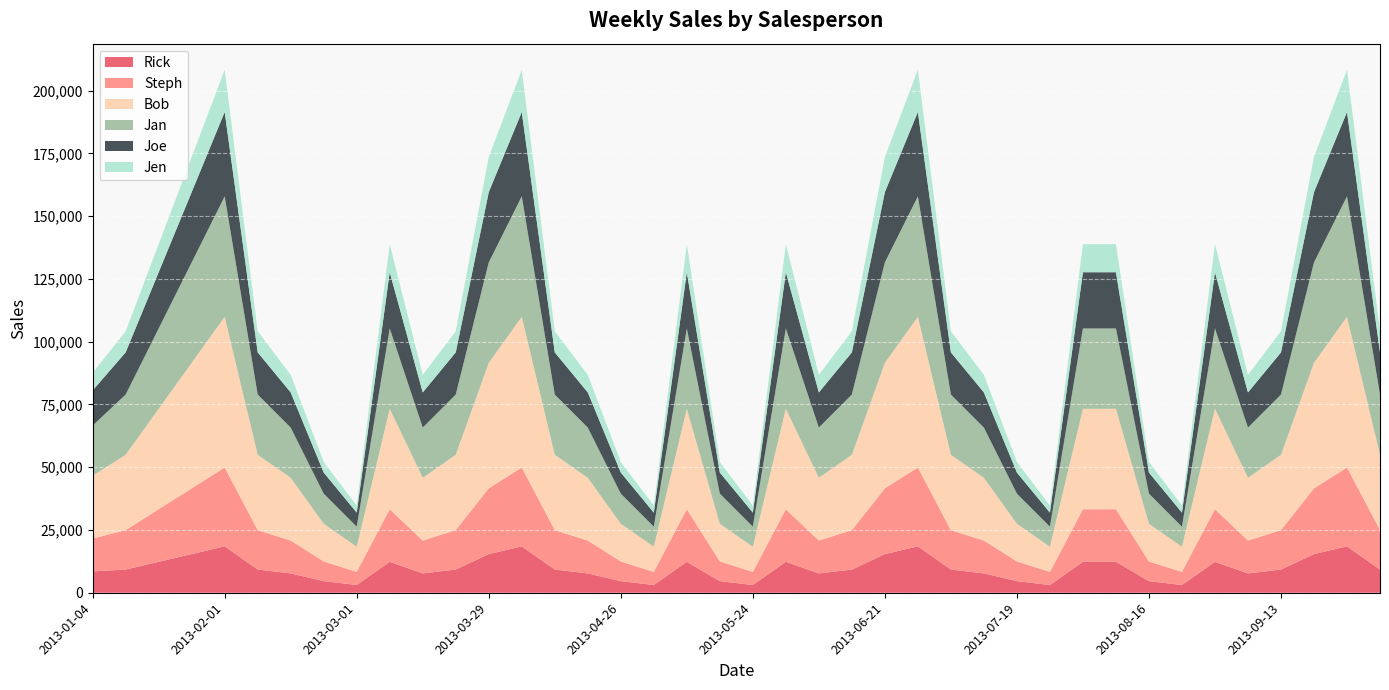

Reading left to right, what are all the values shown in this chart?

Rick: 8500	9240	12320	15400	18480	9240	7700	4620	3080	12320	7700	9240	15400	18480	9240	7700	4620	3080	12320	4620	3080	12320	7700	9240	15400	18480	9240	7700	4620	3080	12320	12320	4620	3080	12320	7700	9240	15400	18480	9240
Steph: 13090	15708	20944	26180	31416	15708	13090	7854	5236	20944	13090	15708	26180	31416	15708	13090	7854	5236	20944	7854	5236	20944	13090	15708	26180	31416	15708	13090	7854	5236	20944	20944	7854	5236	20944	13090	15708	26180	31416	15708
Bob: 25000	30000	40000	50000	60000	30000	25000	15000	10000	40000	25000	30000	50000	60000	30000	25000	15000	10000	40000	15000	10000	40000	25000	30000	50000	60000	30000	25000	15000	10000	40000	40000	15000	10000	40000	25000	30000	50000	60000	30000
Jan: 20000	24000	32000	40000	48000	24000	20000	12000	8000	32000	20000	24000	40000	48000	24000	20000	12000	8000	32000	12000	8000	32000	20000	24000	40000	48000	24000	20000	12000	8000	32000	32000	12000	8000	32000	20000	24000	40000	48000	24000
Joe: 14000	16800	22400	28000	33600	16800	14000	8400	5600	22400	14000	16800	28000	33600	16800	14000	8400	5600	22400	8400	5600	22400	14000	16800	28000	33600	16800	14000	8400	5600	22400	22400	8400	5600	22400	14000	16800	28000	33600	16800
Jen: 7000	8400	11200	14000	16800	8400	7000	4200	2800	11200	7000	8400	14000	16800	8400	7000	4200	2800	11200	4200	2800	11200	7000	8400	14000	16800	8400	7000	4200	2800	11200	11200	4200	2800	11200	7000	8400	14000	16800	8400